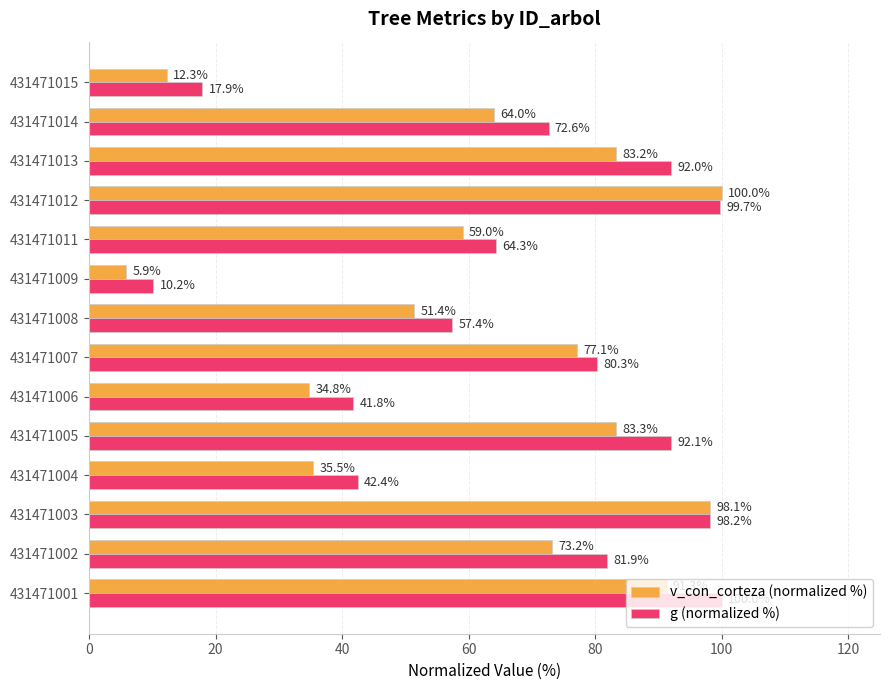

At which label is g (normalized %) closest to 55?

431471008